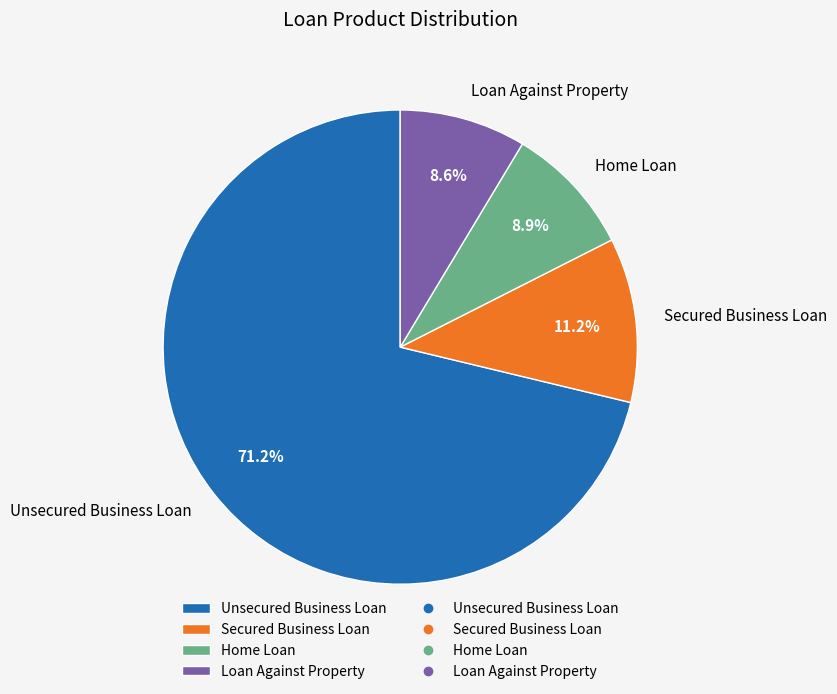

Is there a majority slice in this chart?

Yes